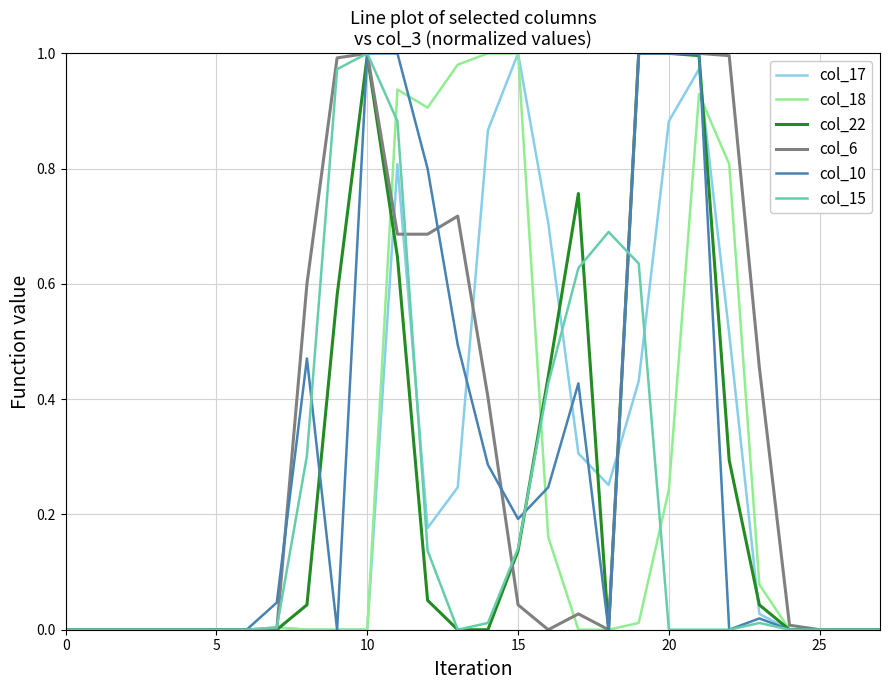

What are all the series names shown in the legend?

col_17, col_18, col_22, col_6, col_10, col_15